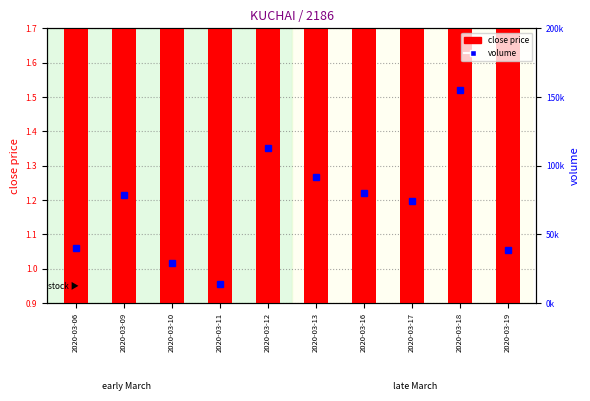

Is it true that close price equals 1.4 at 2020-03-12?

True